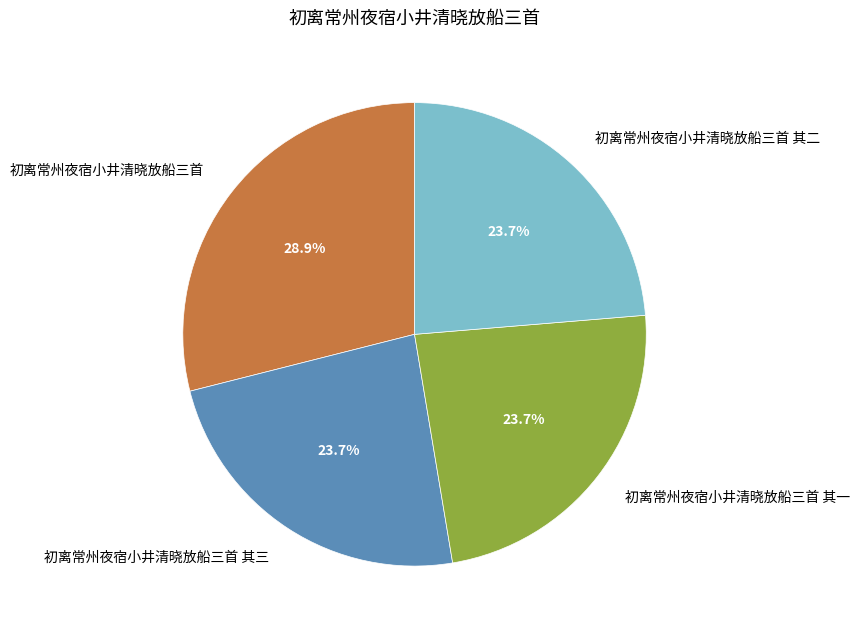

Between 初离常州夜宿小井清晓放船三首 and 初离常州夜宿小井清晓放船三首 其三, which is larger?

初离常州夜宿小井清晓放船三首